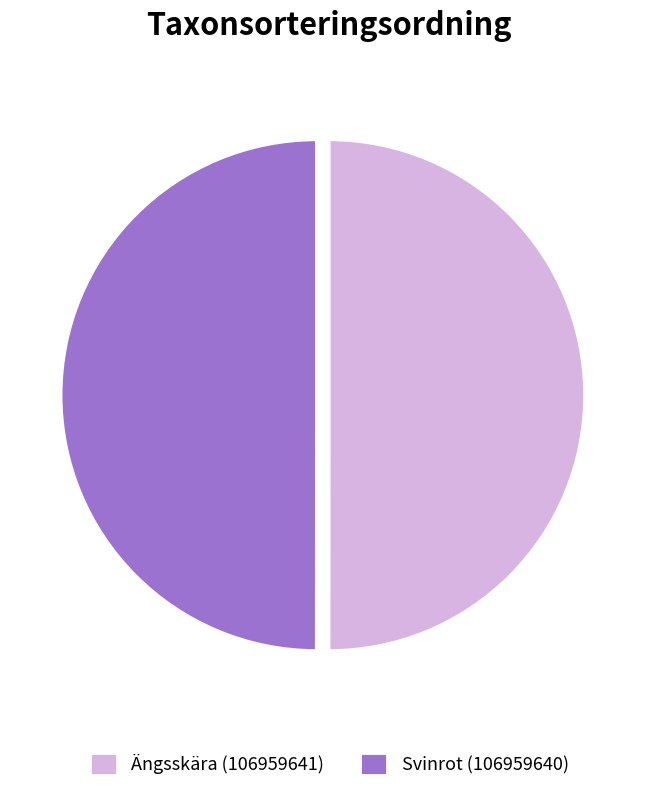

Do Svinrot (106959640) and Ängsskära (106959641) together represent more than half of the pie?

Yes